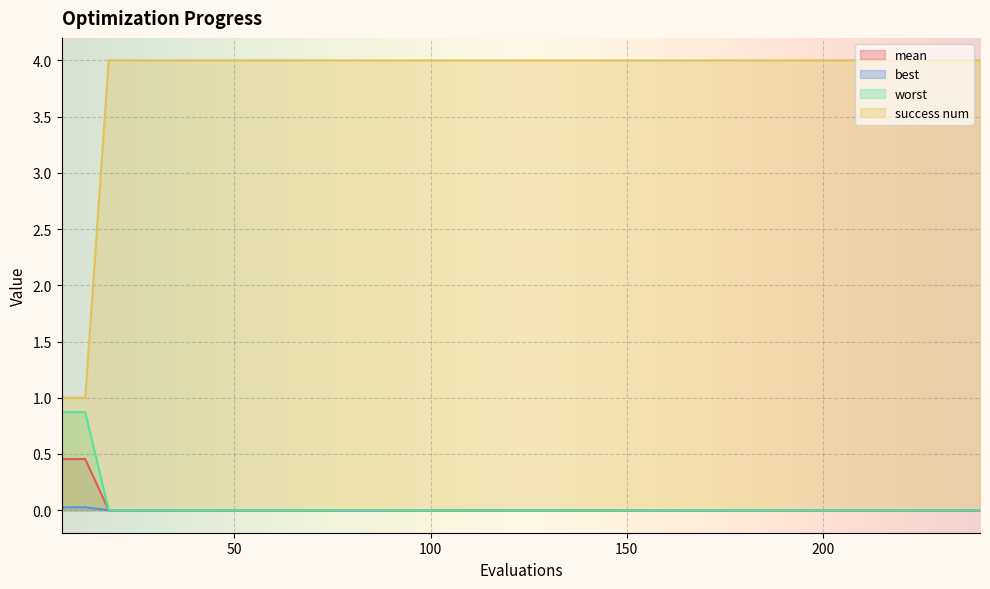

What is the sum of all best values?

0.1